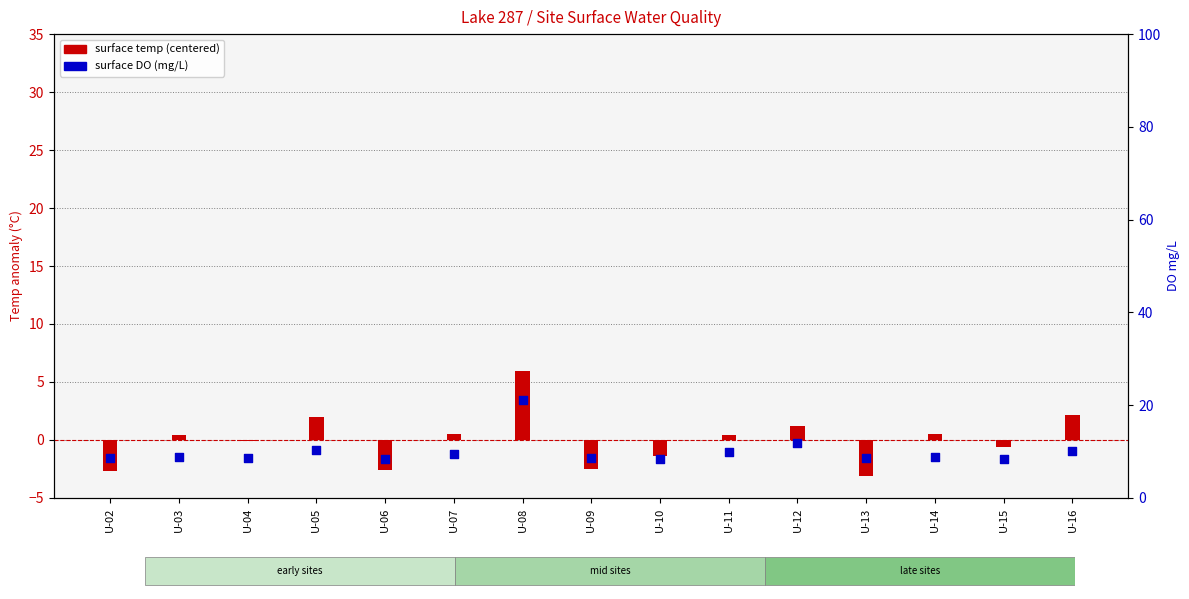

Is the value of surface DO (mg/L) at U-07 greater than the value of surface temp (centered) at U-02?

Yes